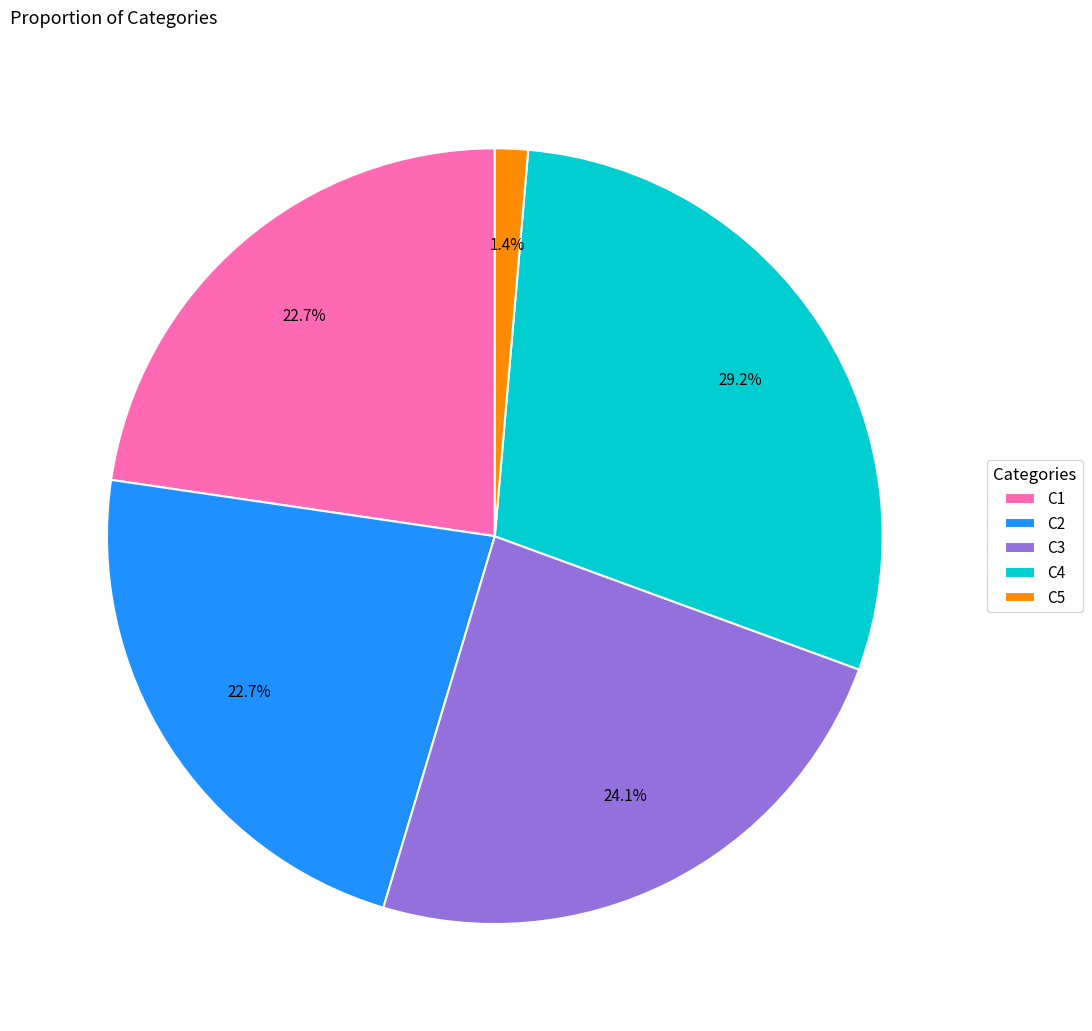

Is the sum of C4 and C5 greater than half?

No